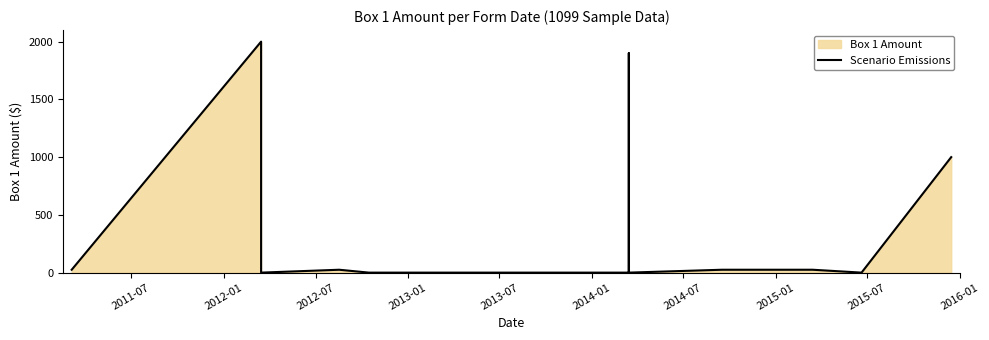

How many points are higher than both their immediate neighbors (excluding endpoints)?

3